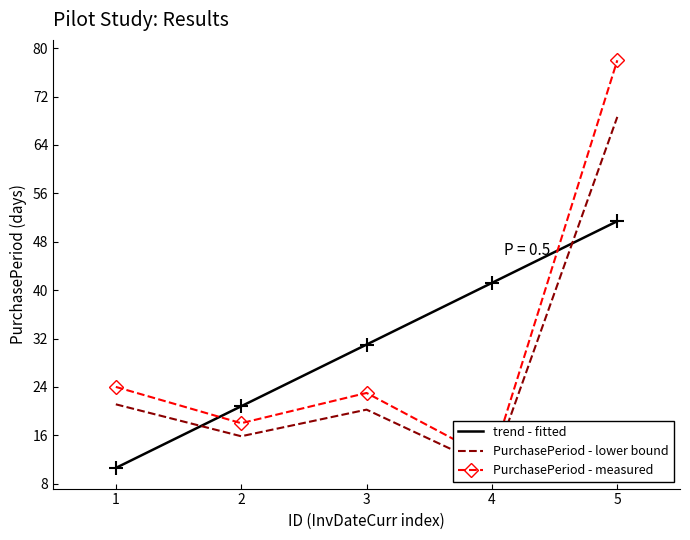

What is the minimum value shown in the chart?

10.6